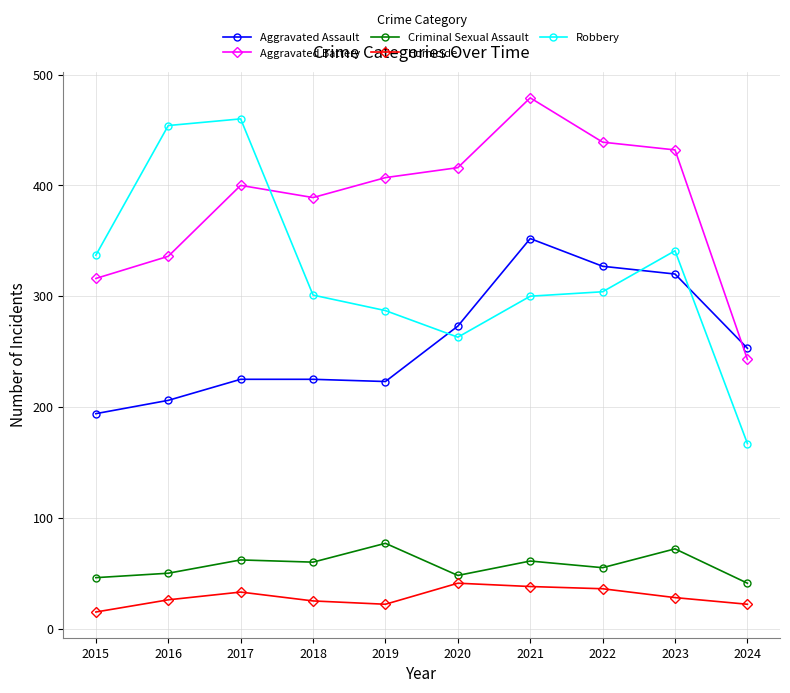

At which category is the sum across all series the highest?

2021